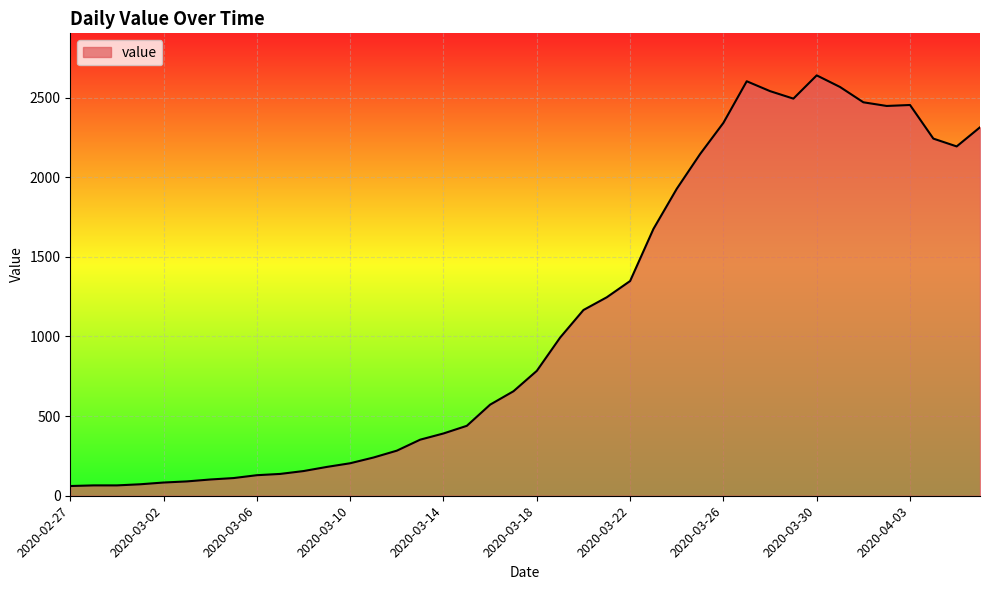

What is the minimum value shown in the chart?

61